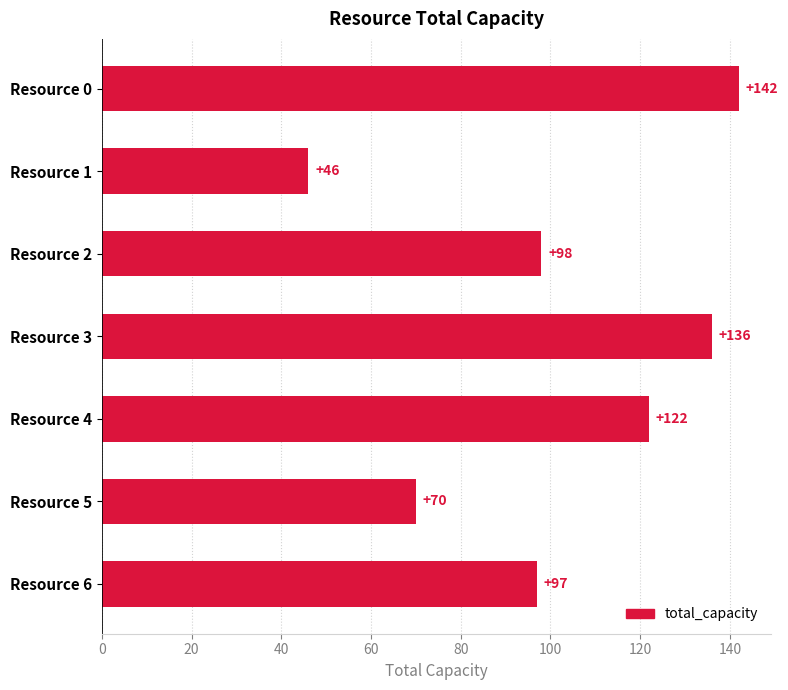

Rank the categories by value from lowest to highest.

Resource 1, Resource 5, Resource 6, Resource 2, Resource 4, Resource 3, Resource 0